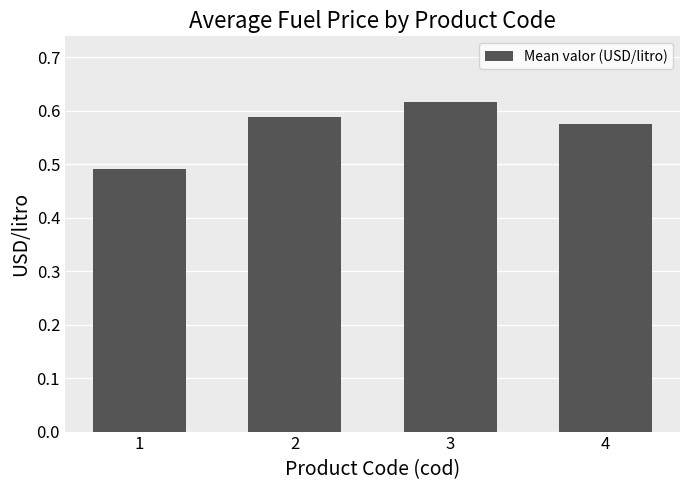

Rank the categories by value from lowest to highest.

1, 4, 2, 3